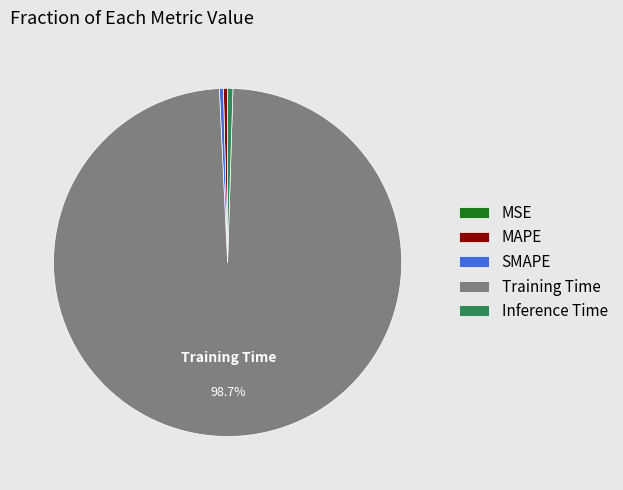

To the nearest percent, what is the difference between the Training Time and SMAPE slice percentages?

98%